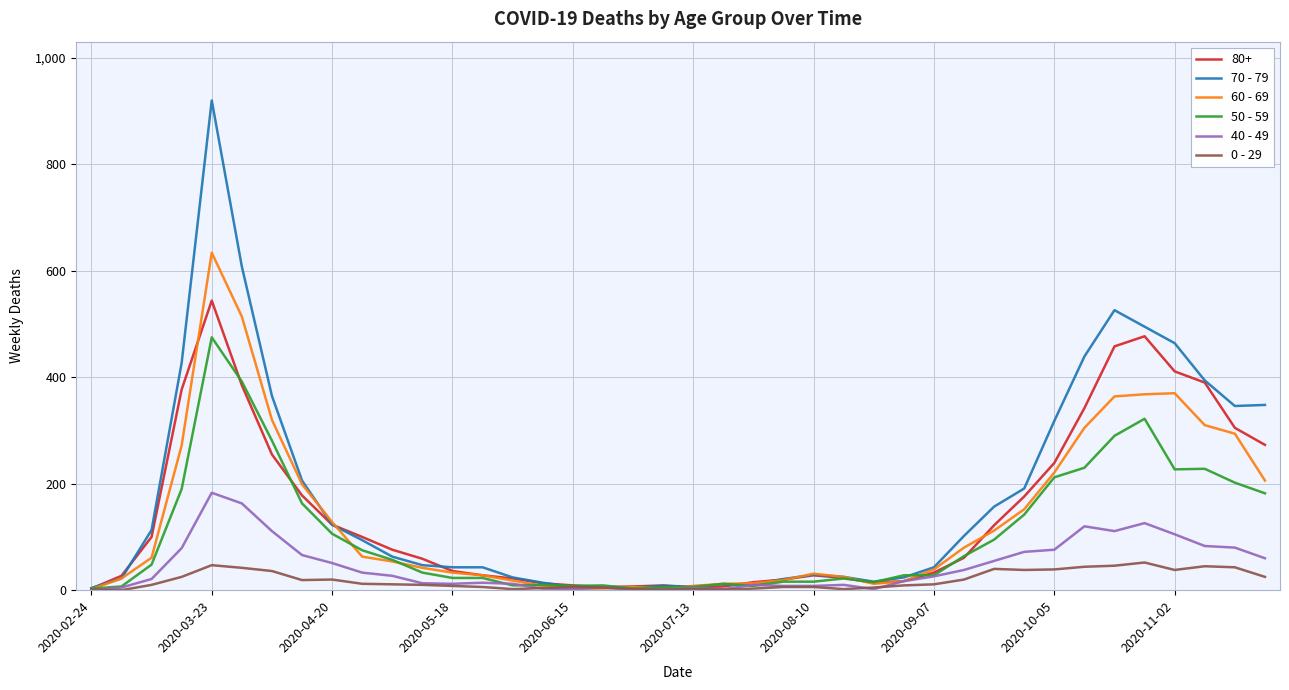

What is the maximum value shown in the chart?

920